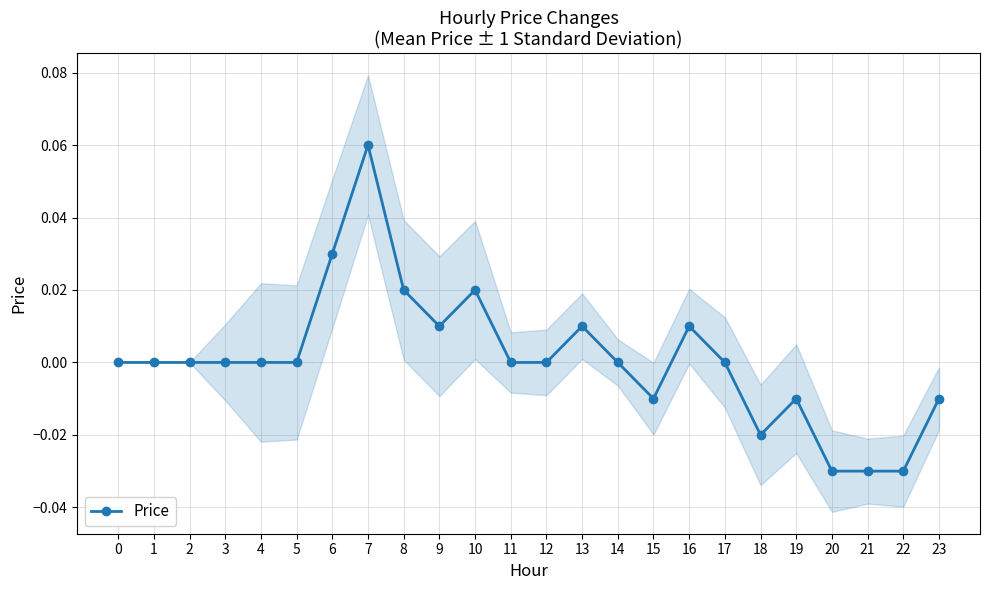

Reading left to right, list all the values displayed in this chart.

0=0.0	1=0.0	2=0.0	3=0.0	4=0.0	5=0.0	6=0.0	7=0.1	8=0.0	9=0.0	10=0.0	11=0.0	12=0.0	13=0.0	14=0.0	15=-0.0	16=0.0	17=0.0	18=-0.0	19=-0.0	20=-0.0	21=-0.0	22=-0.0	23=-0.0